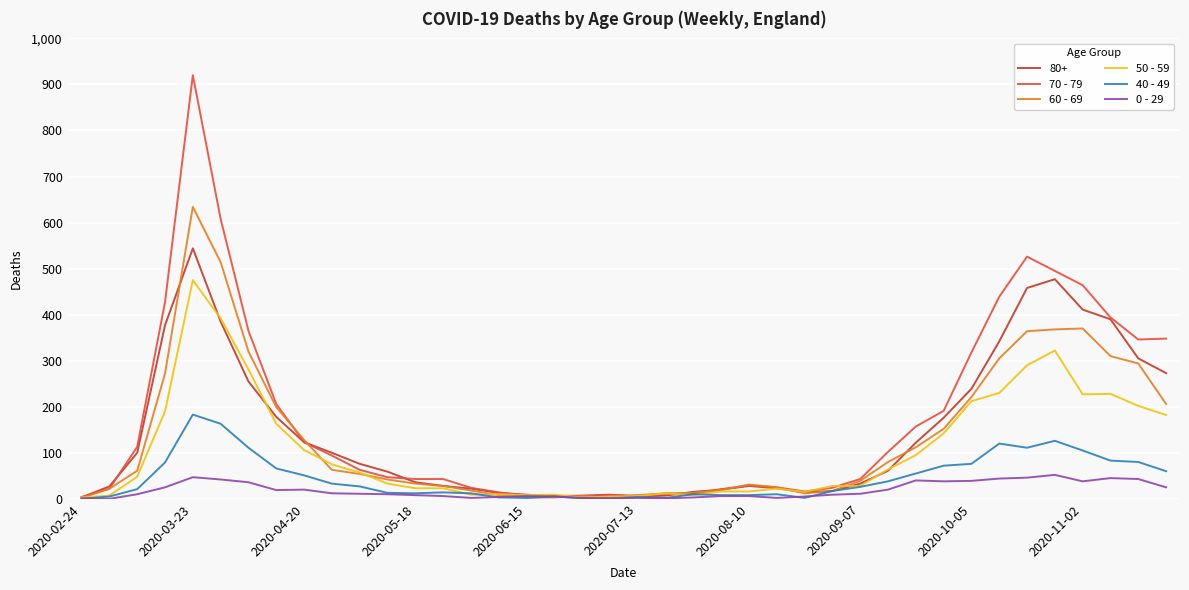

Rank the series by their maximum value, from highest to lowest.

70 - 79, 60 - 69, 80+, 50 - 59, 40 - 49, 0 - 29